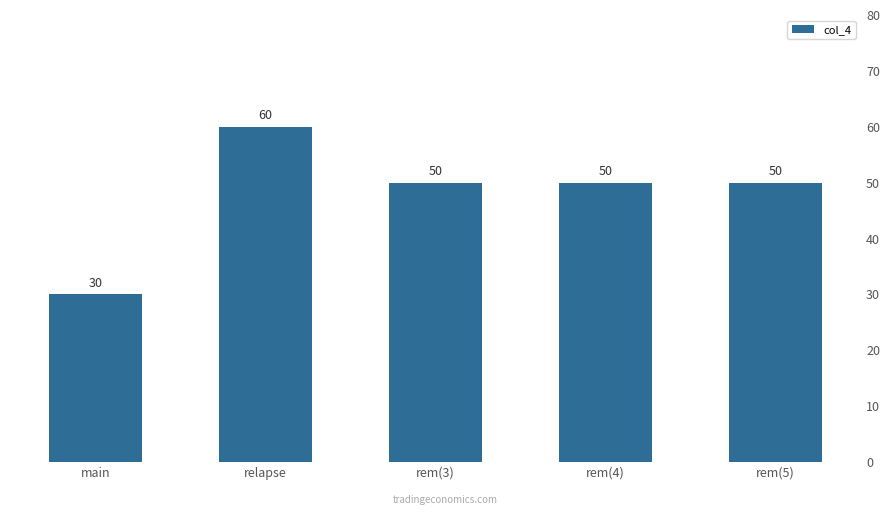

What is the average value?

48